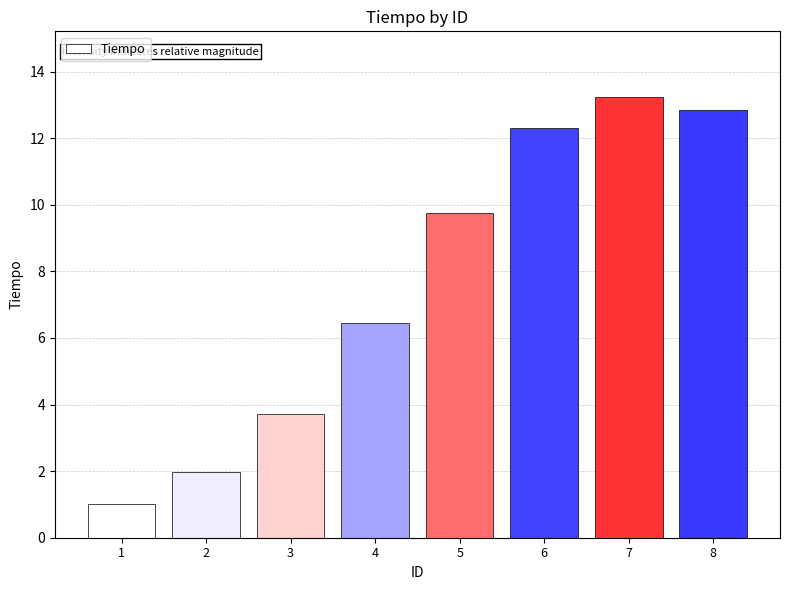

Reading left to right, extract all data points from this chart.

1=1.0	2=2.0	3=3.7	4=6.5	5=9.8	6=12.3	7=13.2	8=12.9